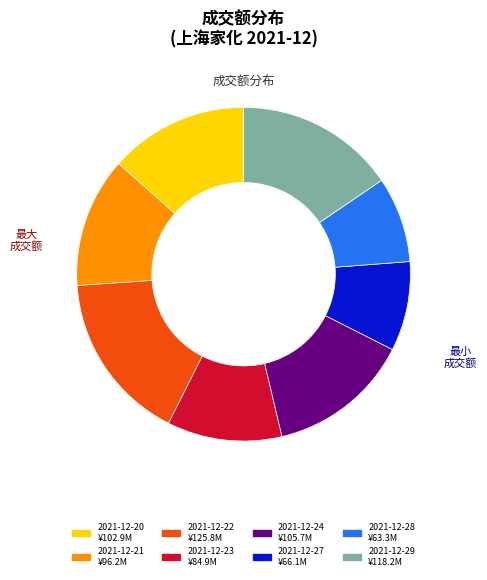

Is it true that 2021-12-22 is 16% of the pie?

True